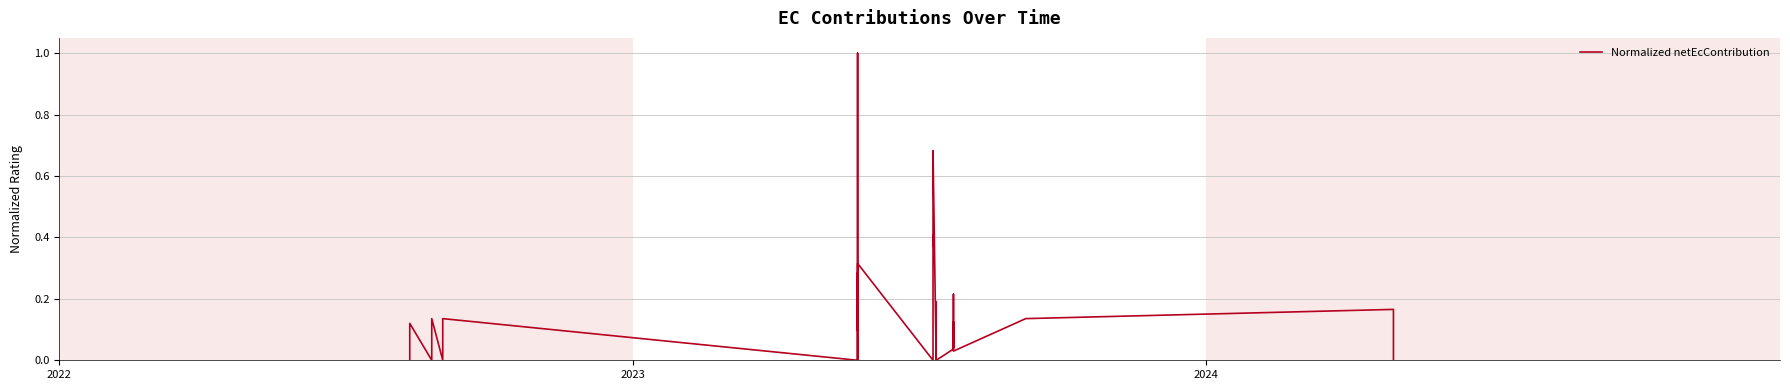

Which label corresponds to the smallest value in the chart?

2022